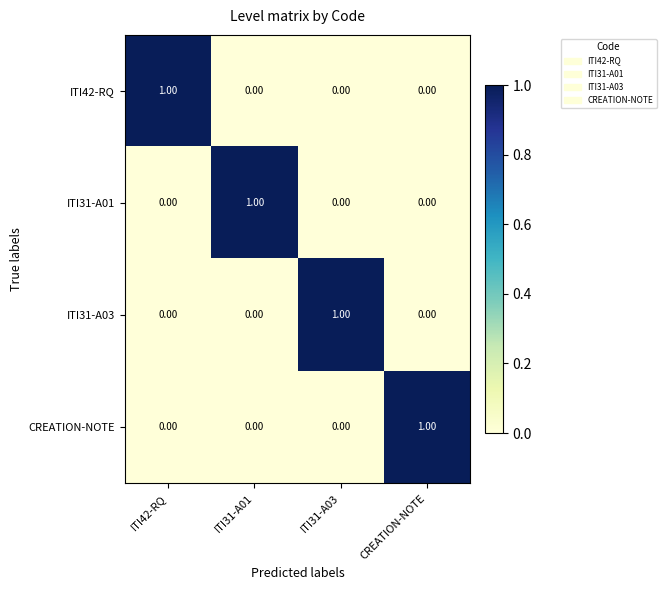

At how many categories does at least one series exceed 0?

4